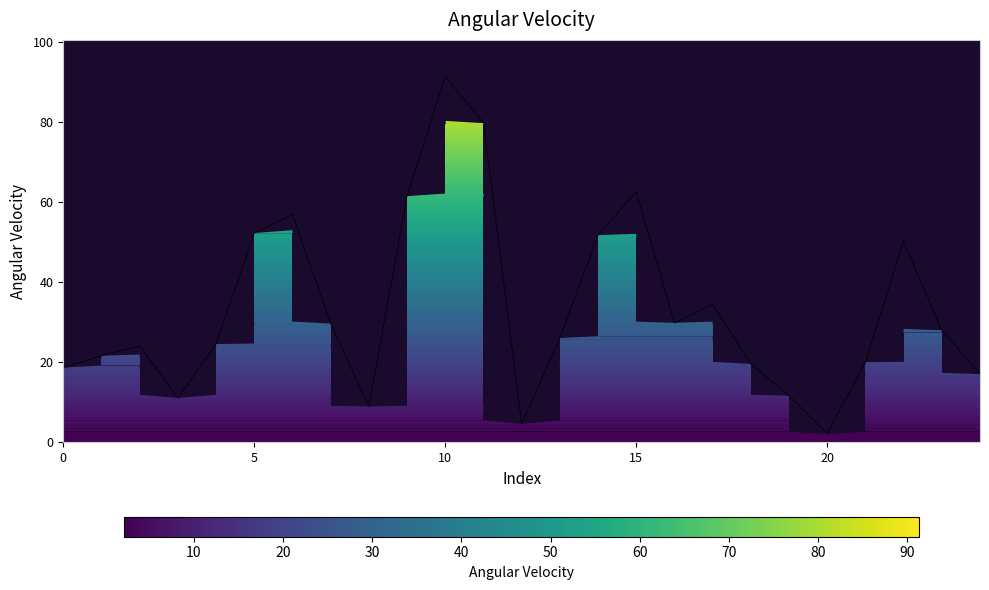

What is the minimum value shown in the chart?

2.2